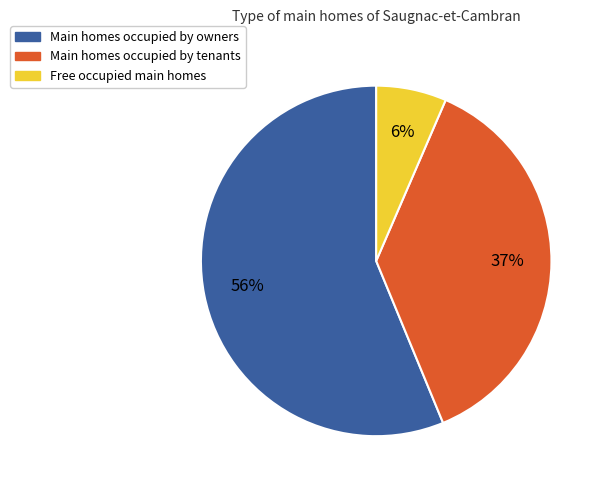

To the nearest percent, what is the average slice percentage?

33%